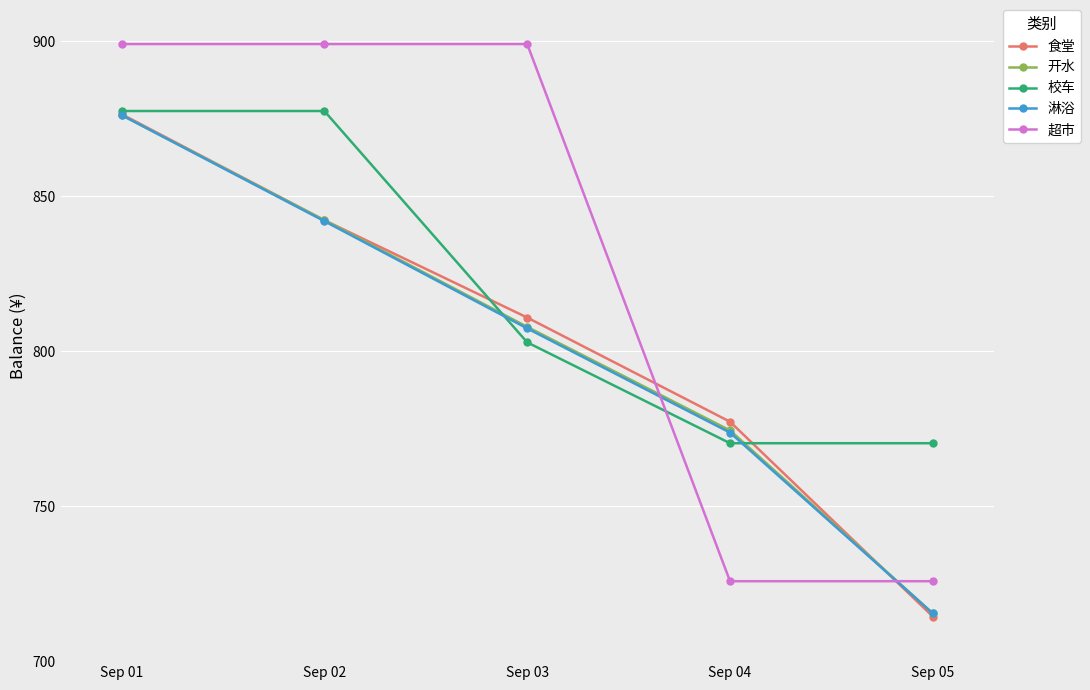

How many times do 食堂 and 超市 cross each other?

2